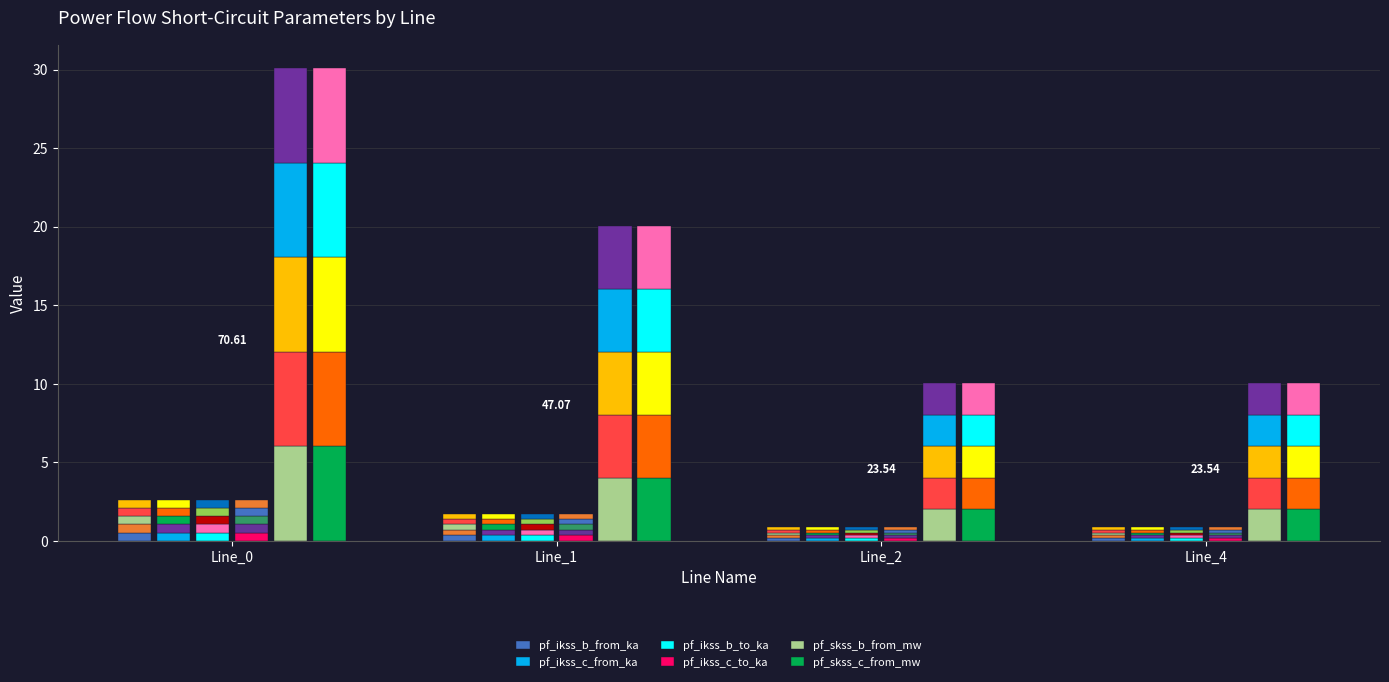

What is the minimum value for pf_skss_c_from_mw?

2.0